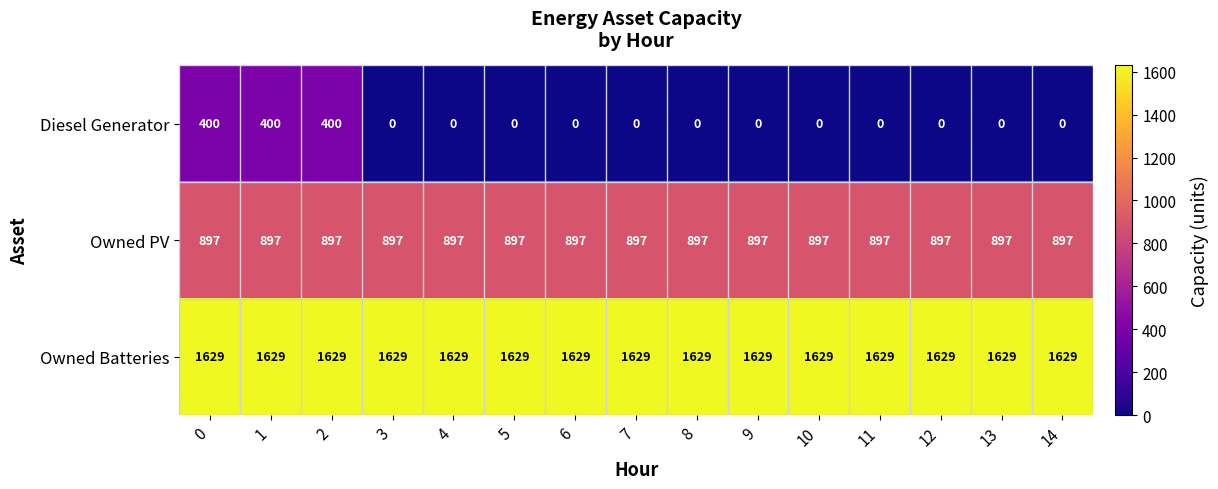

Which series has the largest range (max minus min)?

Diesel Generator